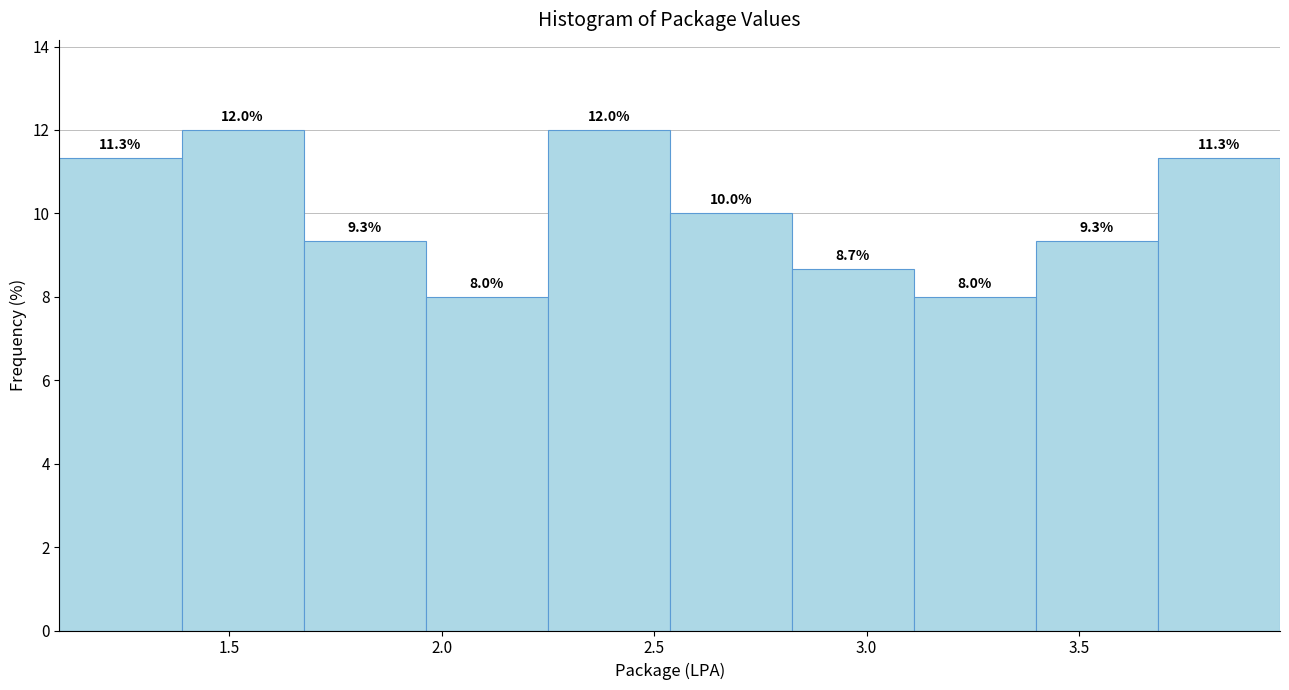

How tall is the bar that spans 1.65 to 1.95 on the x-axis? The bar edges are not printed on the chart, so give them approximately, as read against the axis.

9.3